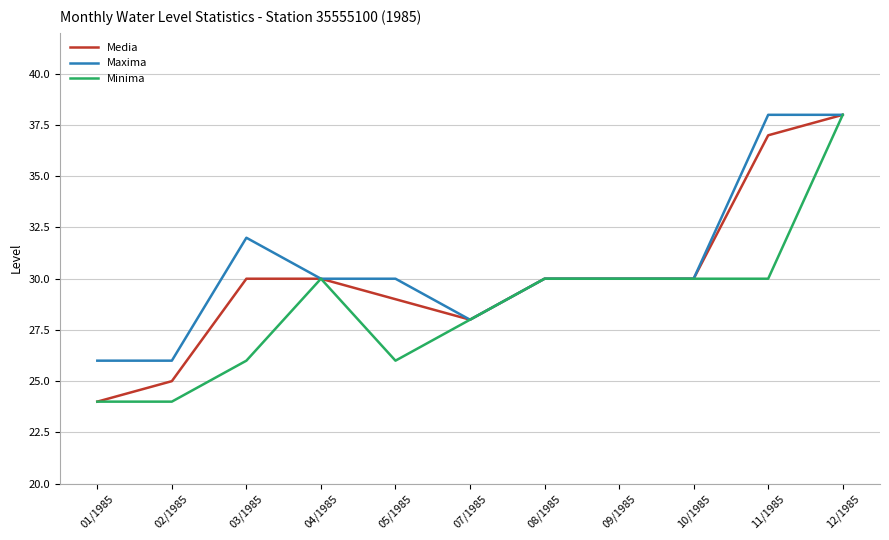

The Maxima series shows 14 at 03/1985. True or false?

False